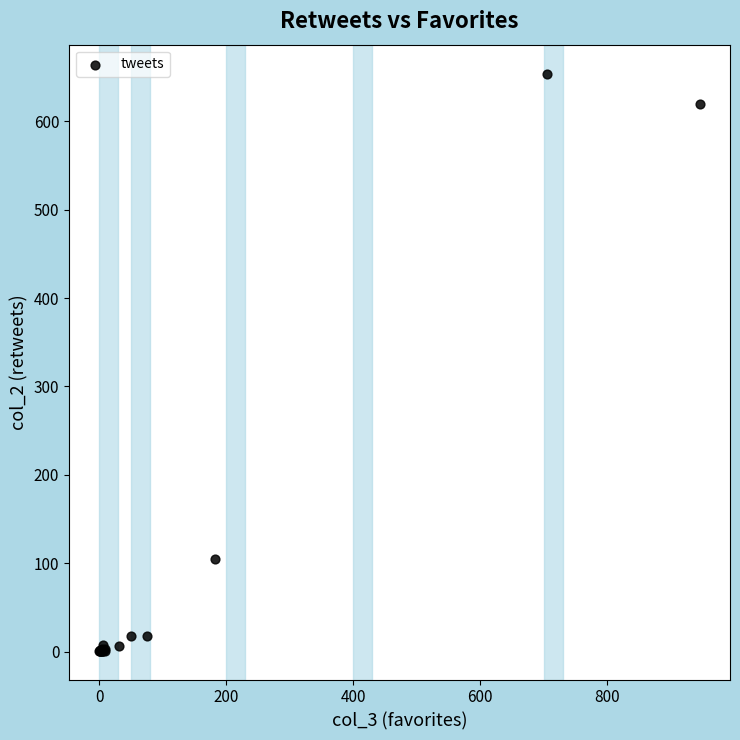

What Y value in the scatter plot is closest to 327?

105